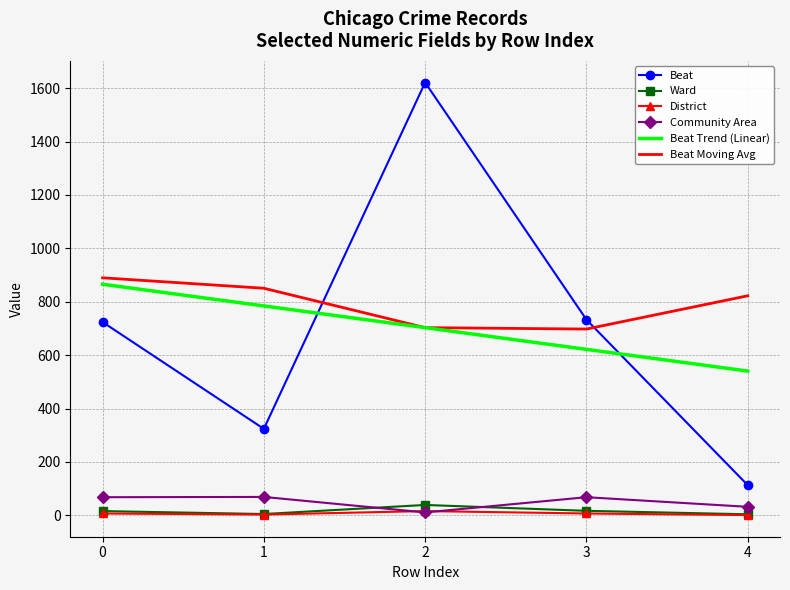

What is the sum of the Beat Trend (Linear) values at 2 and 4?

1243.4